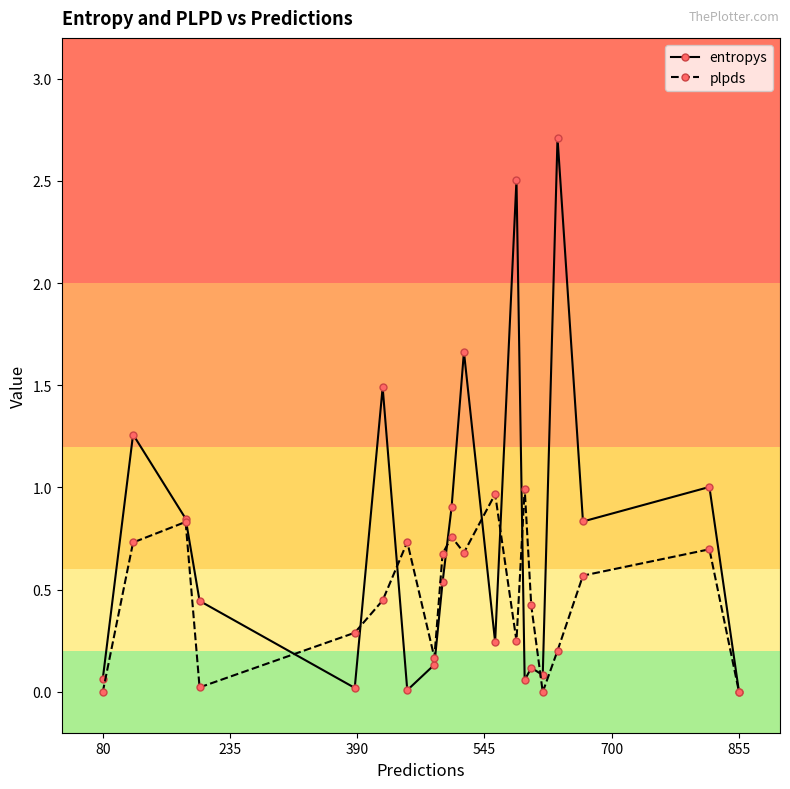

Which series has the largest range (max minus min)?

entropys